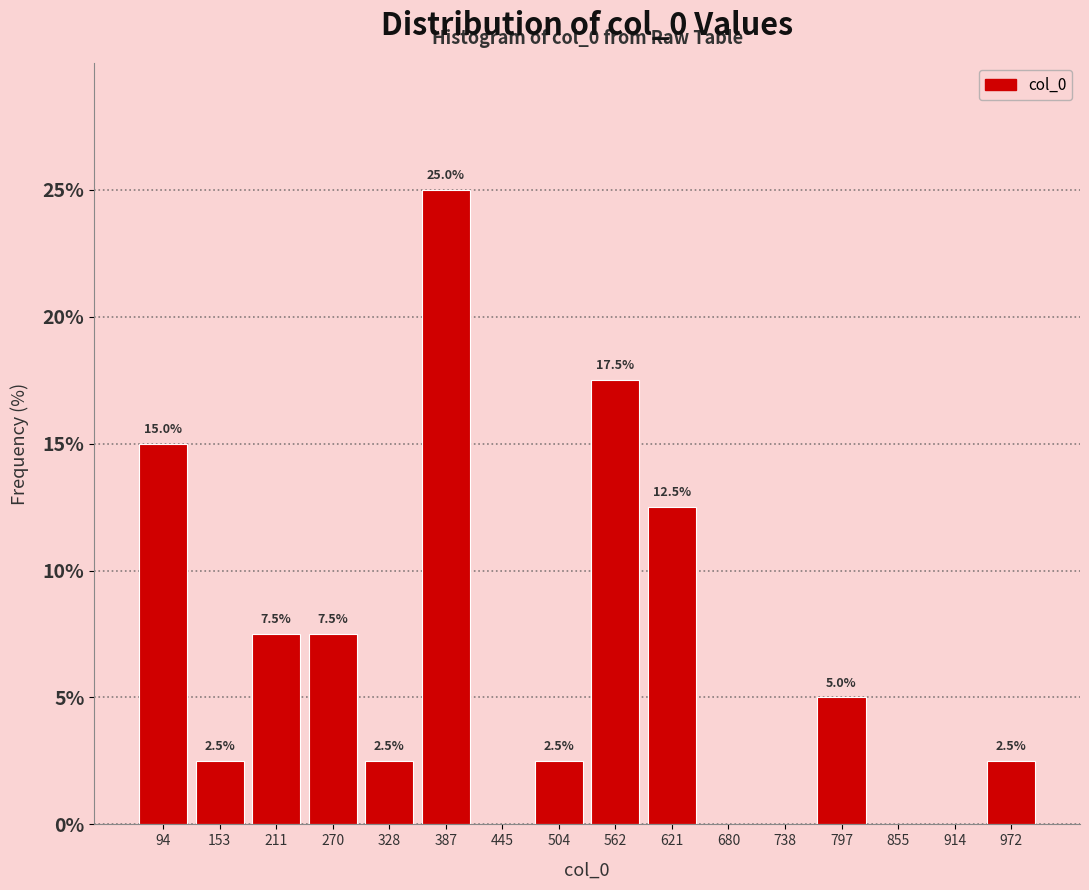

Over which range of the x-axis is the bar tallest?

360 to 420